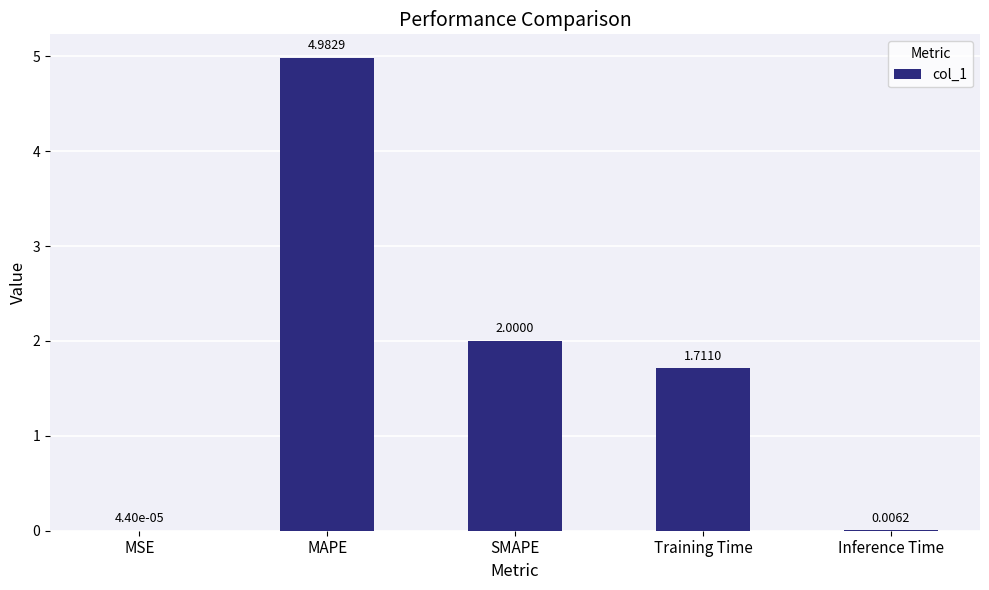

What is the sum of the values at SMAPE and Training Time?

3.7